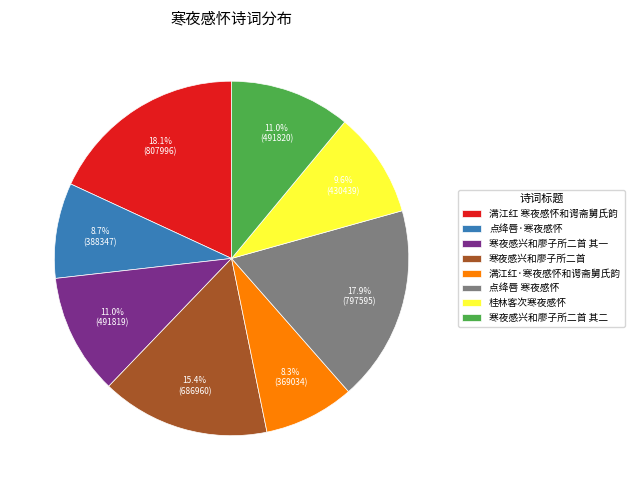

Which has a higher value, 寒夜感兴和廖子所二首 其一 or 点绛唇·寒夜感怀?

寒夜感兴和廖子所二首 其一